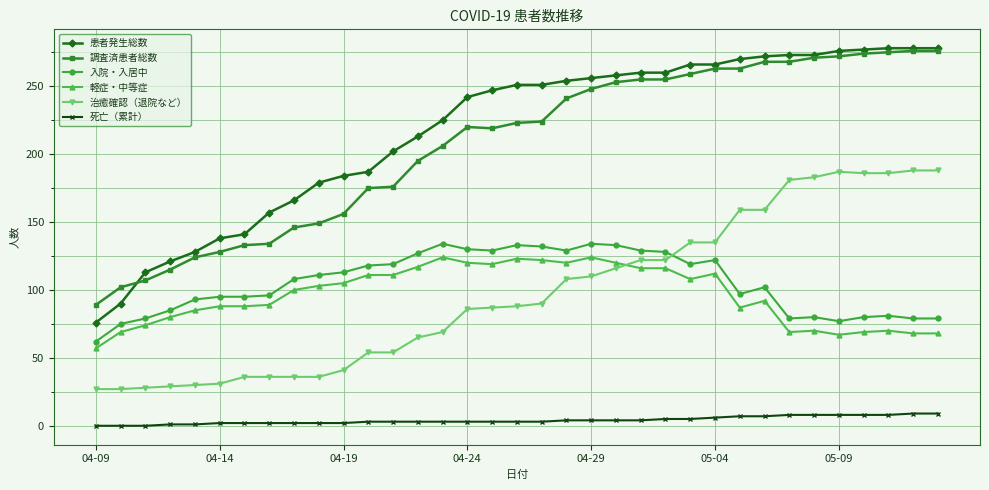

True or false: 調査済患者総数 and 入院・入居中 cross at least once.

False